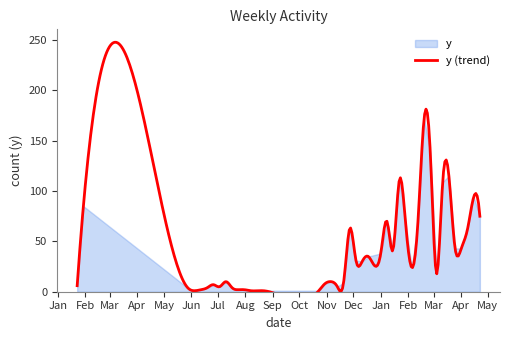

The value at 2023-12-04 is 31. True or false?

True